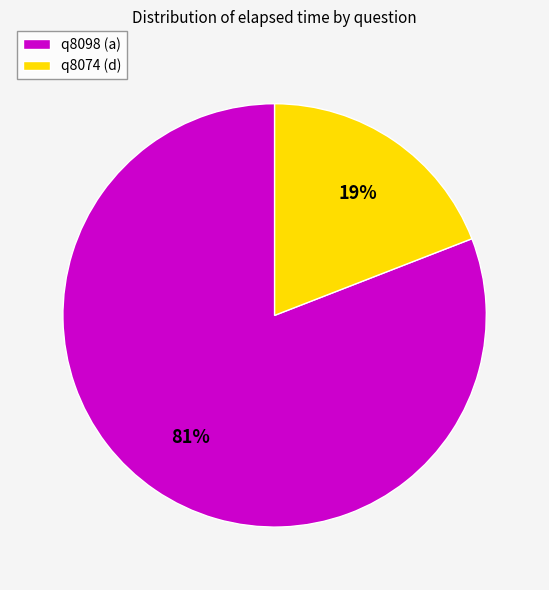

To the nearest percent, what portion does q8074 (d) represent?

19%